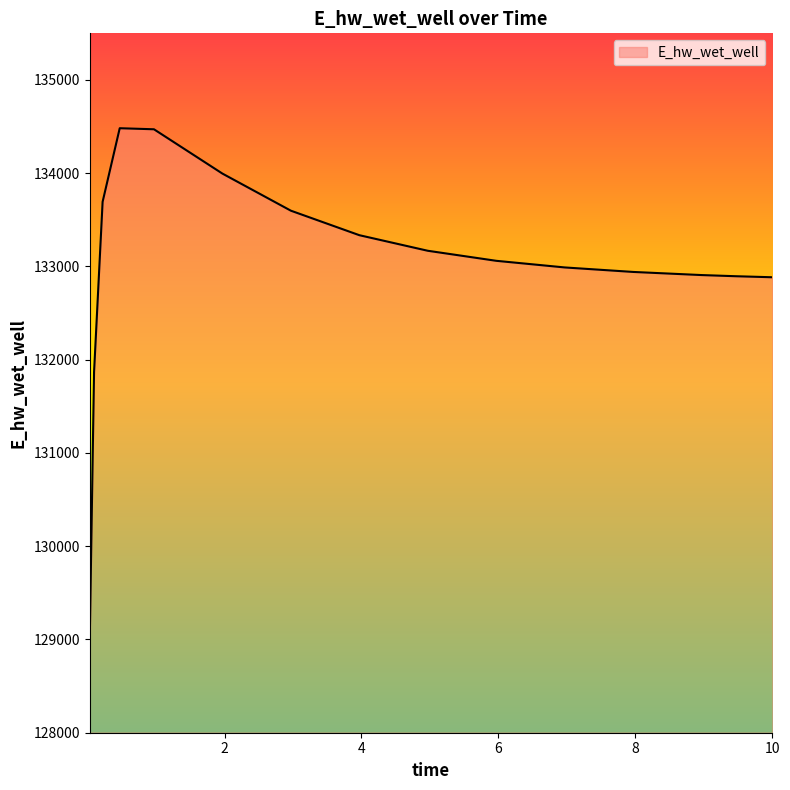

What is the minimum value shown in the chart?

129016.1